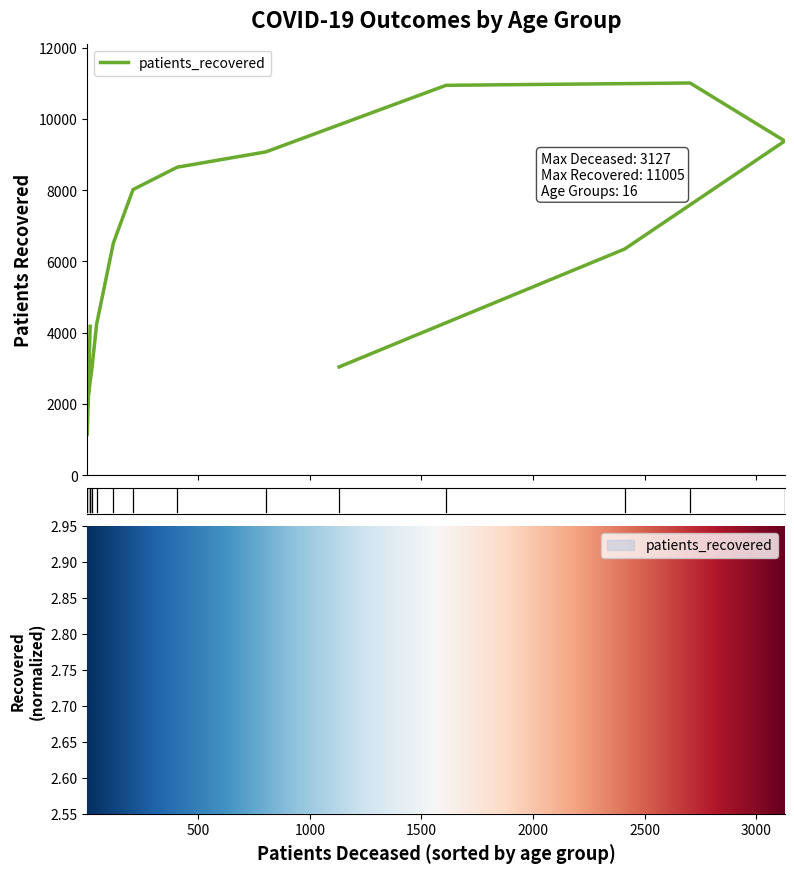

True or false: the data shows 11005 at 75-79.

True